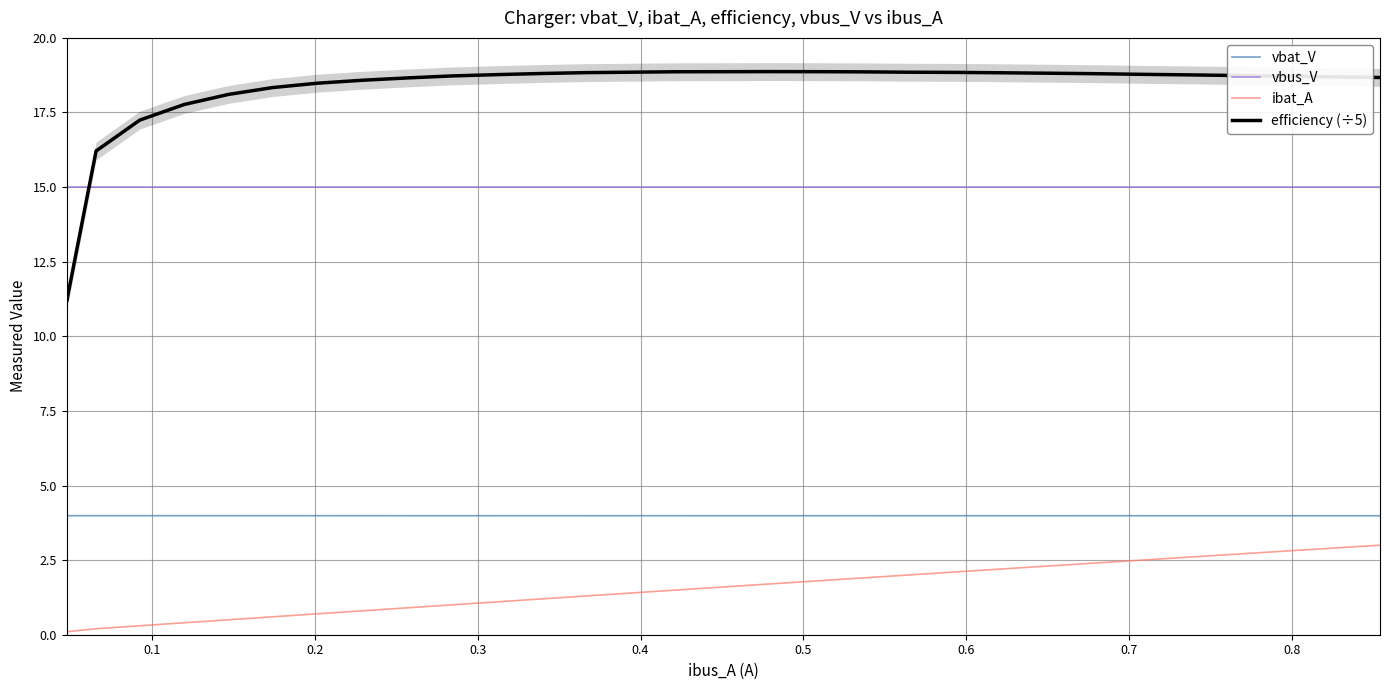

What is the maximum value for vbus_V?

15.0